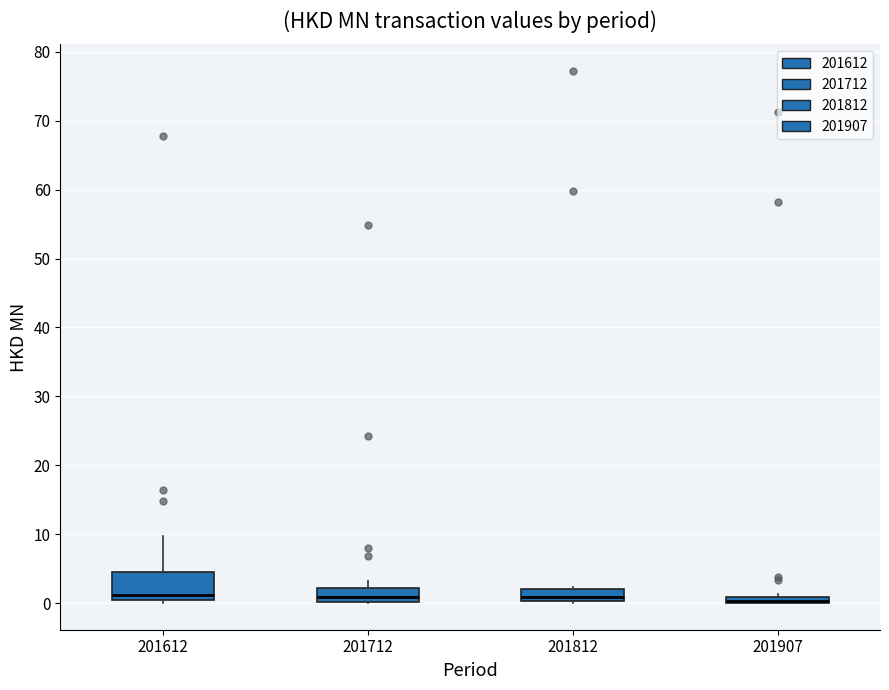

Which box is the tallest, from its lower edge to its upper edge?

201612